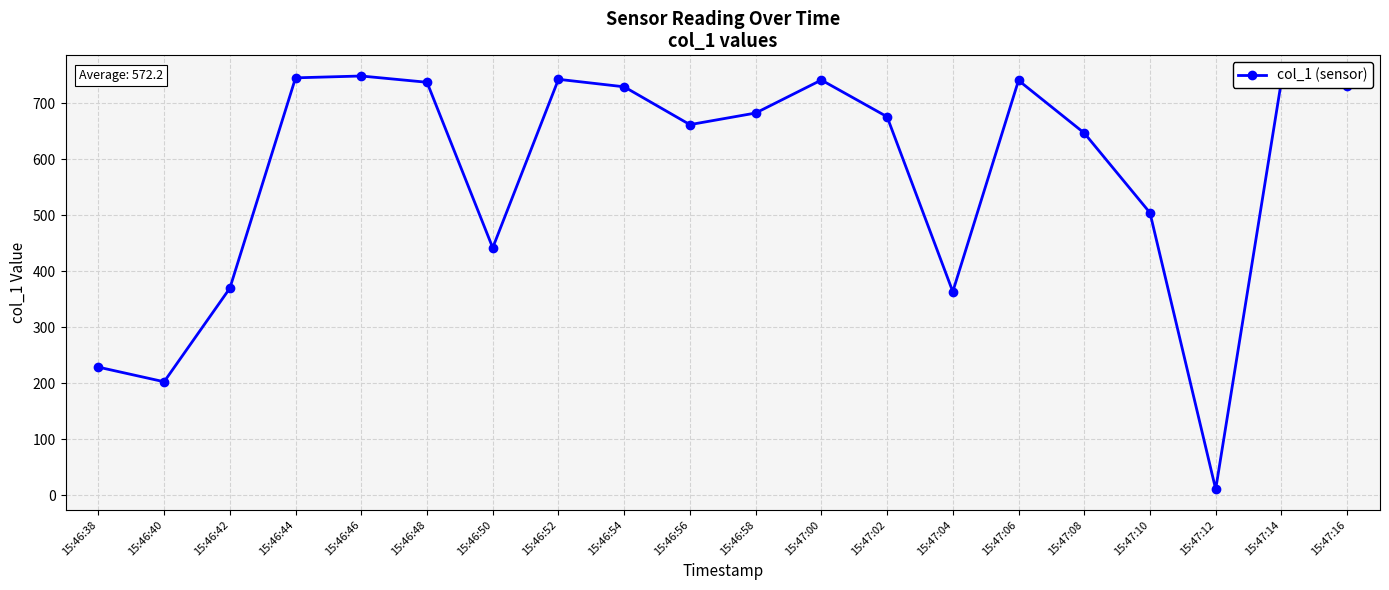

What is the minimum value shown in the chart?

11.0